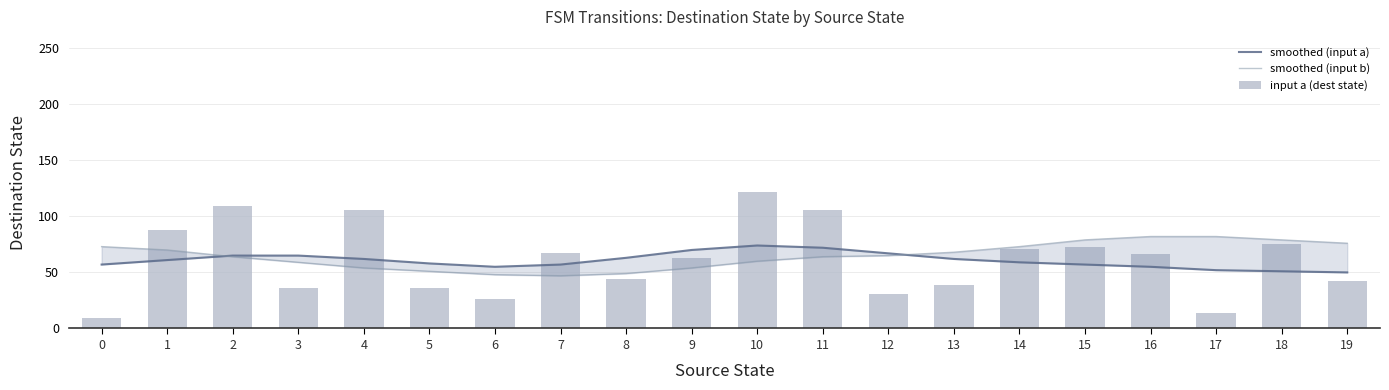

What is the difference between the maximum and minimum values in the input a (dest state) series?

113